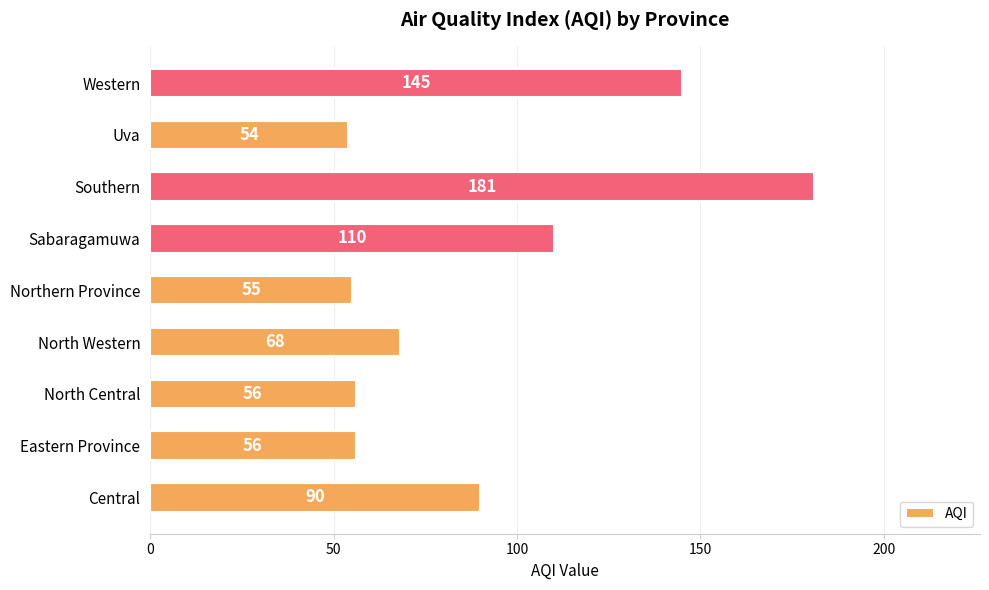

The chart shows a value of 155 at Sabaragamuwa. True or false?

False